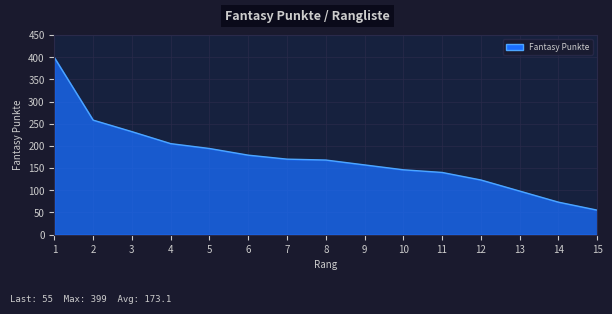

What is the sum of all values?

2597